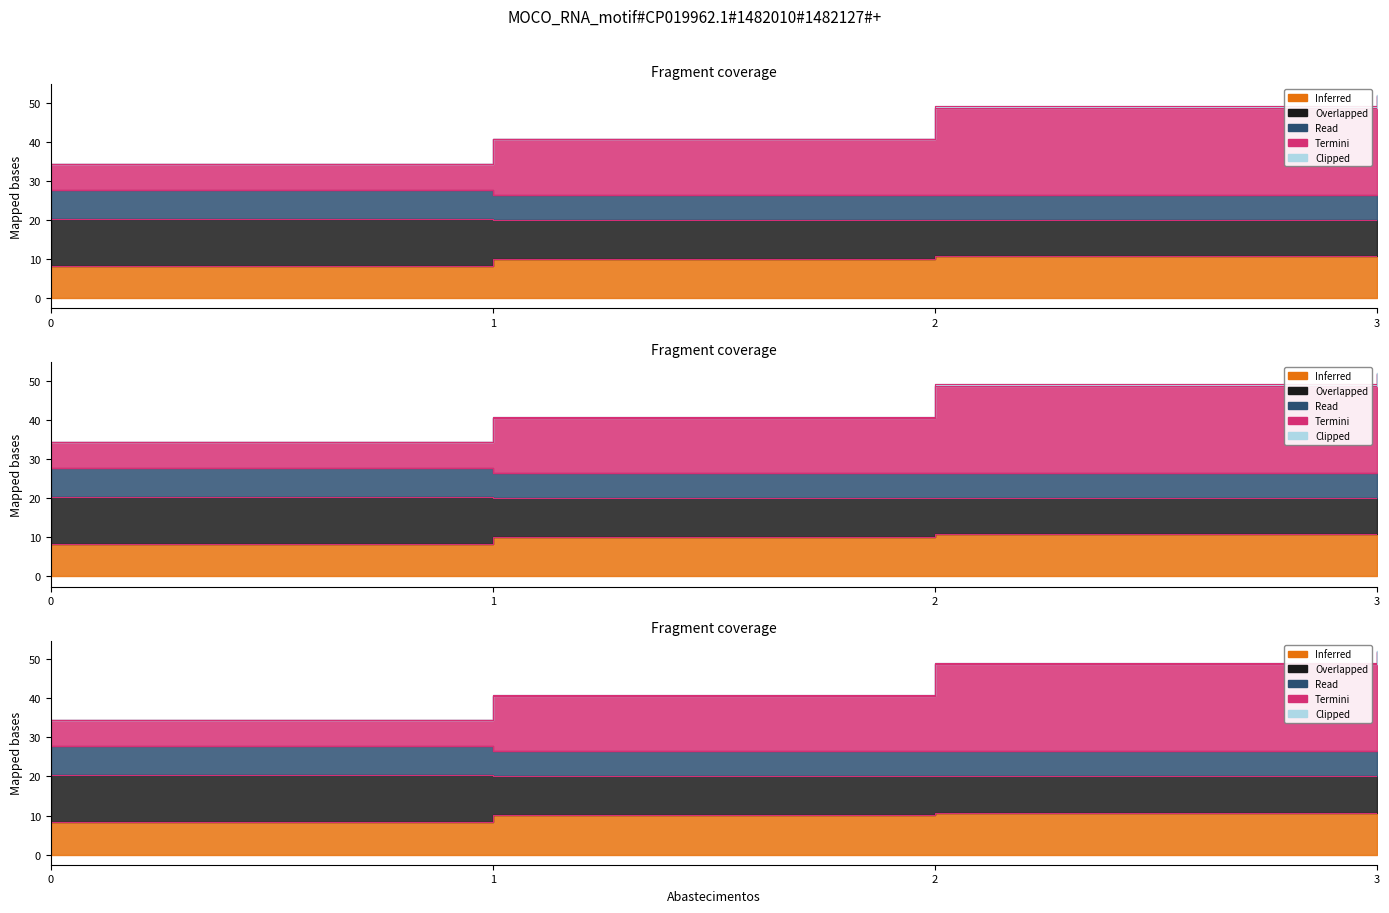

The value of Tempo por voo [min] at 0 is 34.4. True or false?

True